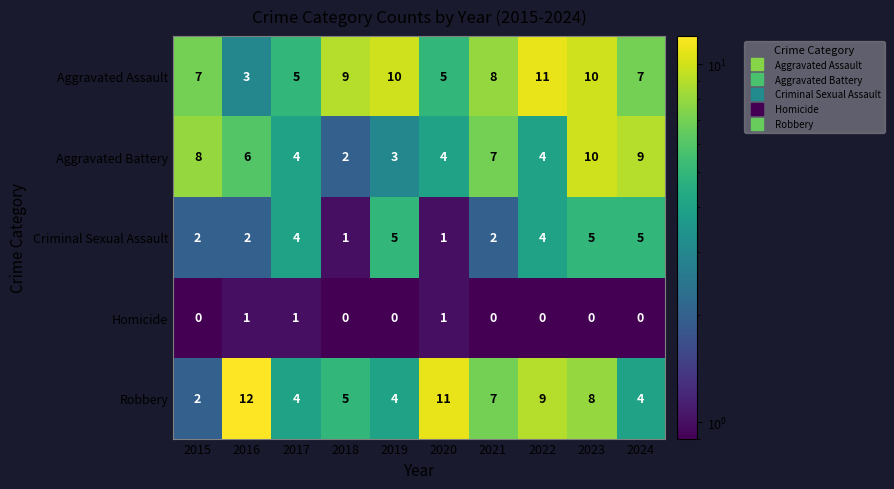

Count the number of categories in the chart.

10